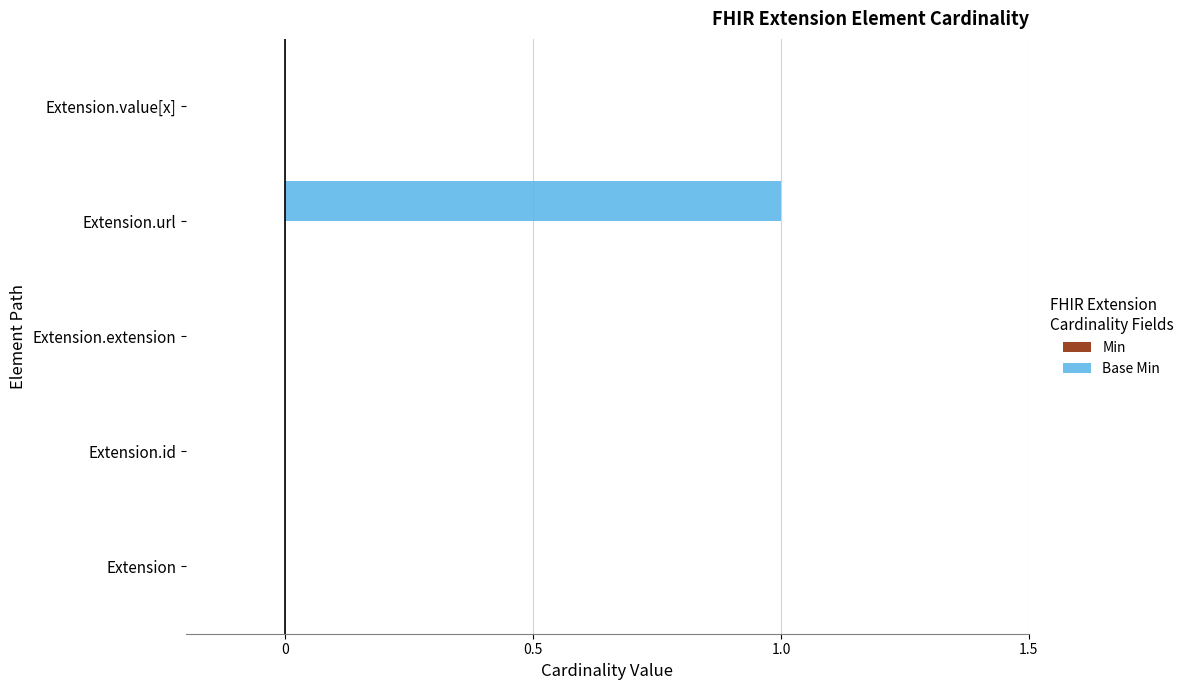

Is it true that the value at Extension.extension is -1?

False